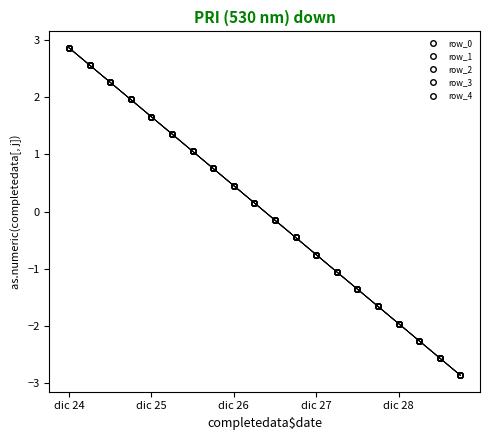

Does the chart have visible grid lines?

No